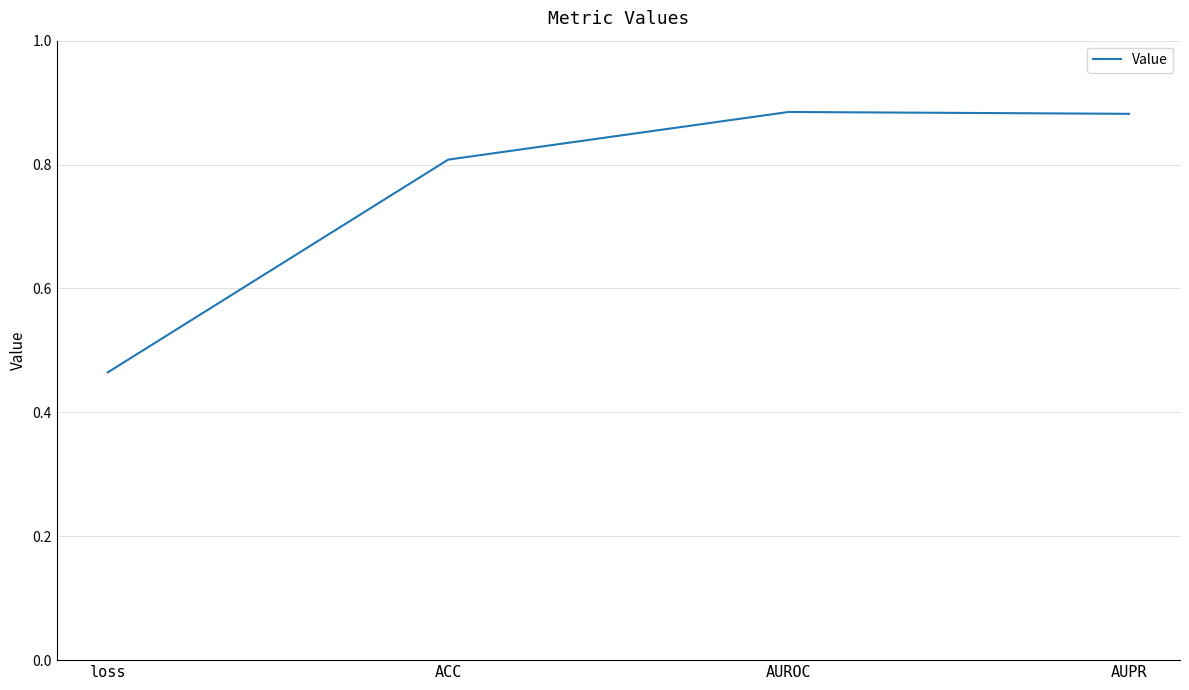

What position from the left is loss?

1